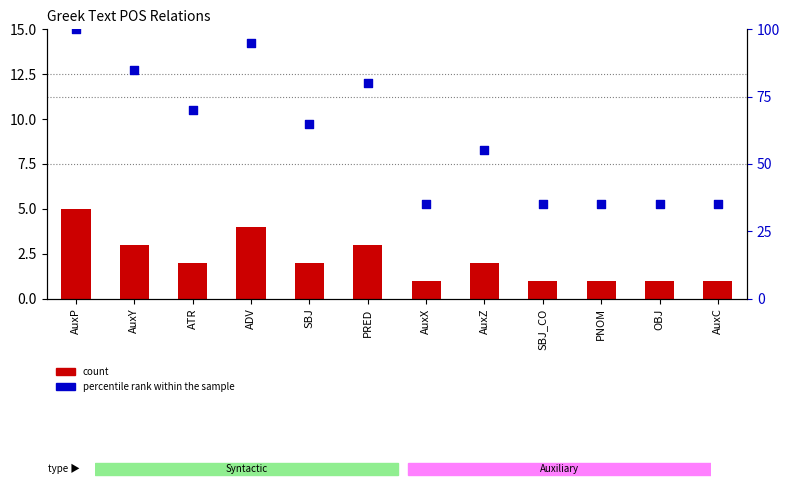

Which series has the largest total across all categories?

percentile rank within the sample